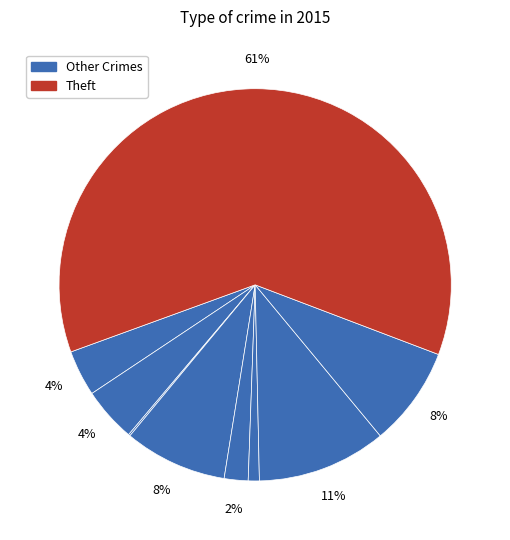

How many slices are in this pie chart?

9